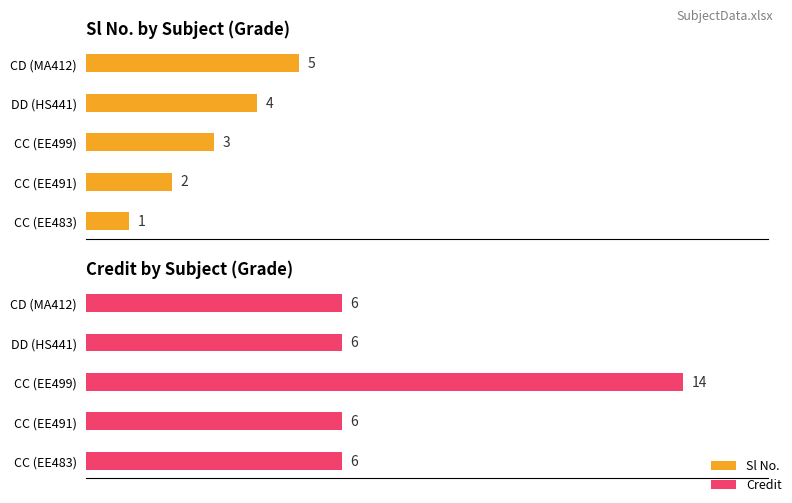

Count the number of data series in this chart.

2